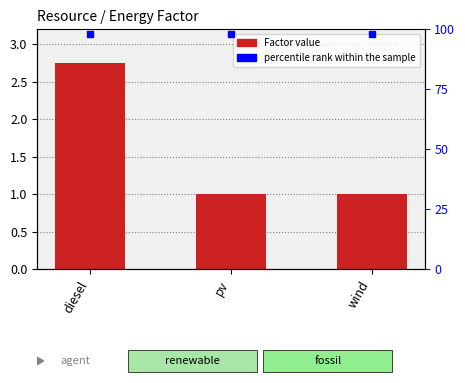

How many data points are above 1?

1